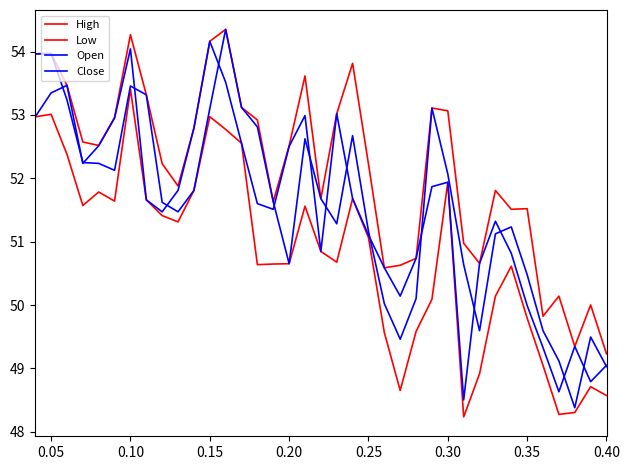

How many lines are shown in the chart?

4